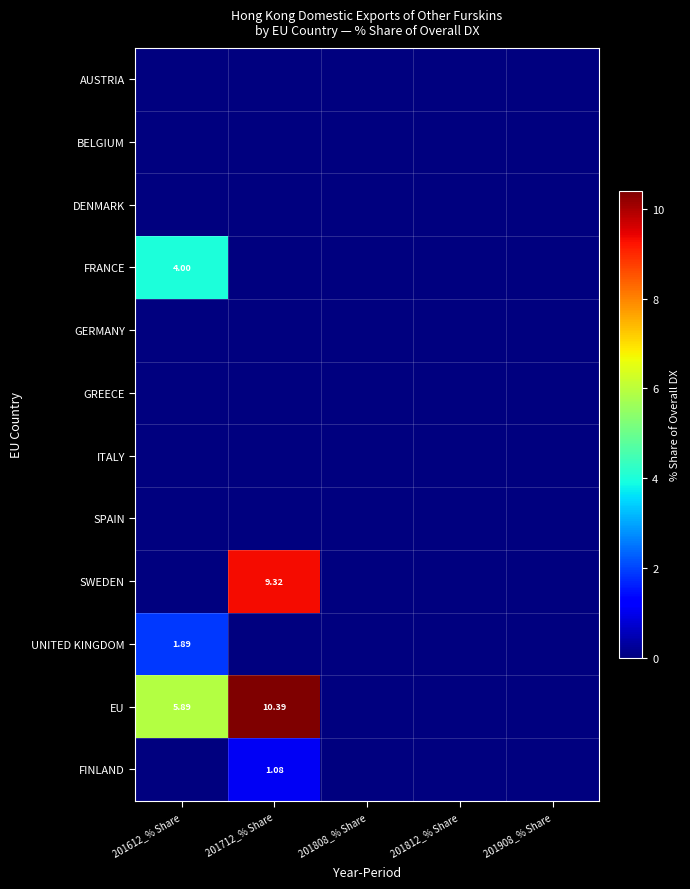

The value of UNITED KINGDOM at 201908_% Share is 0.9. True or false?

False